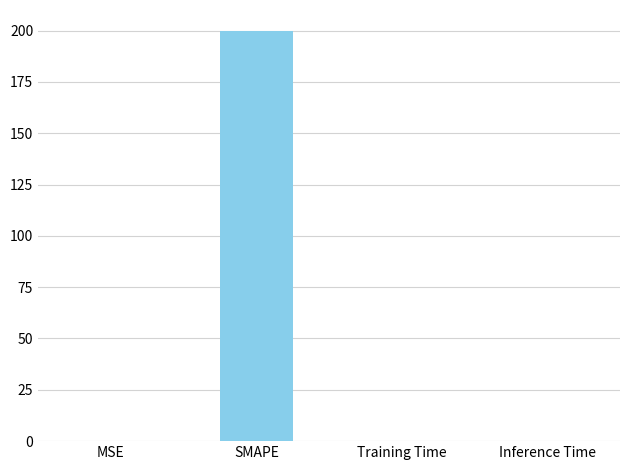

Which label corresponds to the largest value in the chart?

SMAPE